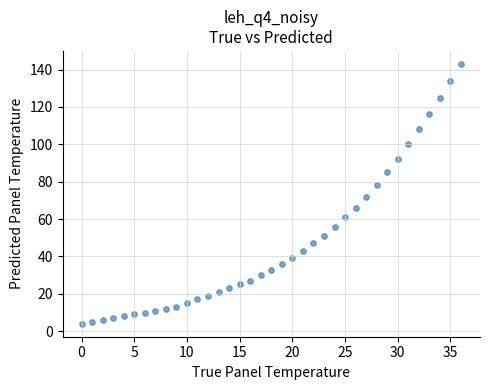

What is the range of Y values (max minus min)?

139